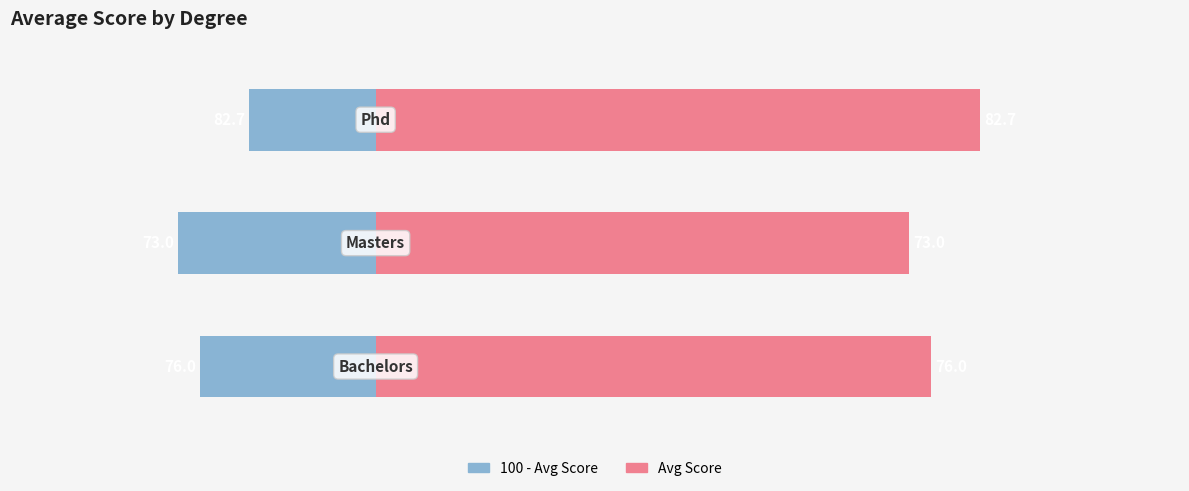

What is the smallest value displayed?

-27.0